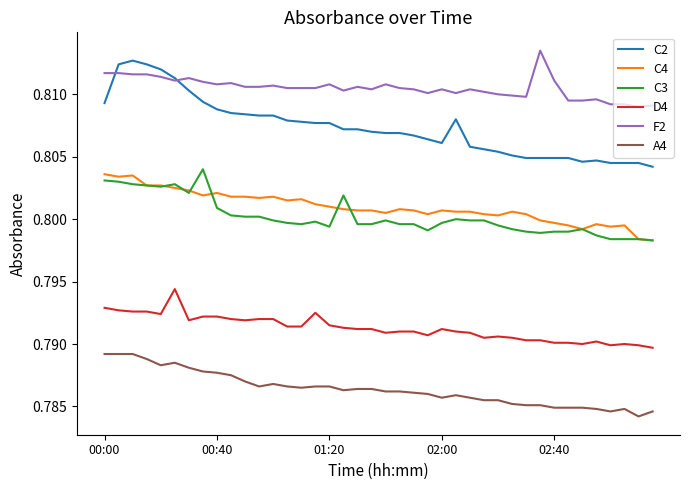

Which series has the widest spread of values?

C2